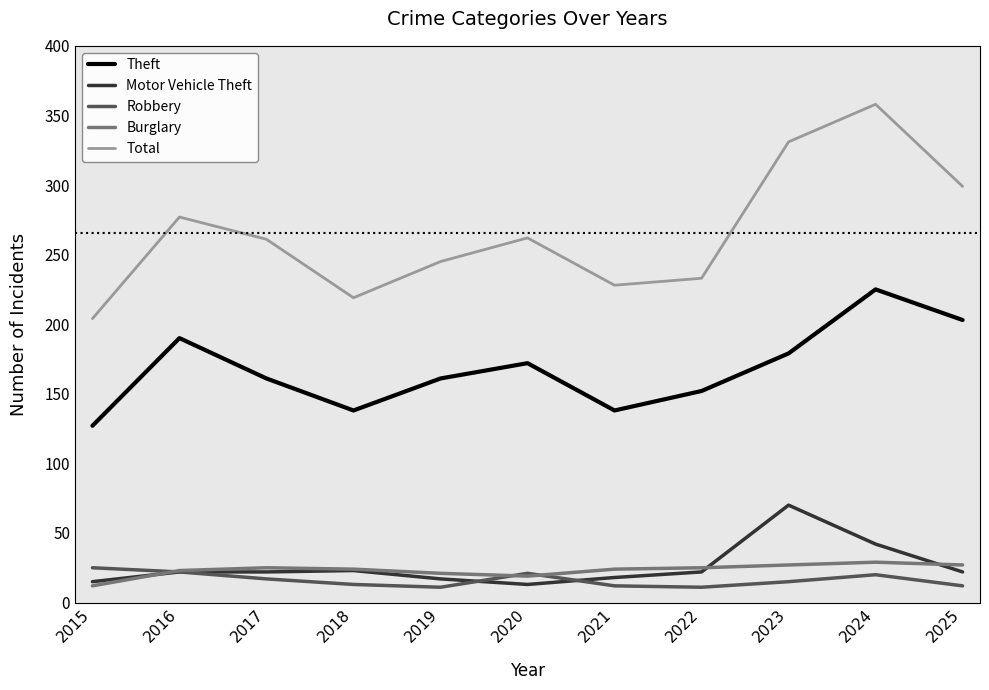

What value does the Total series have at 2022?

233